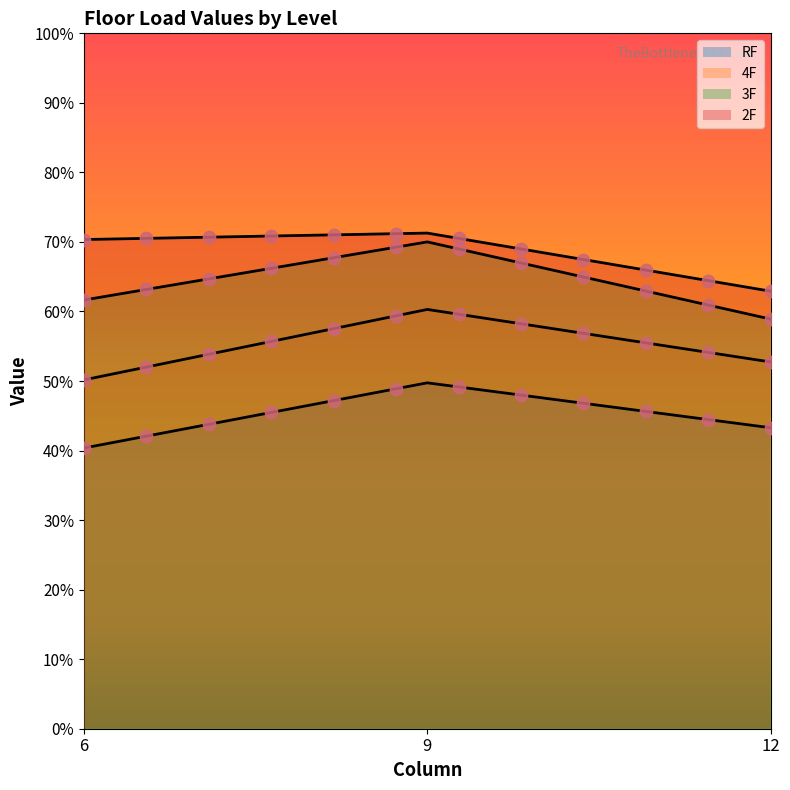

Which series has the largest total across all categories?

2F